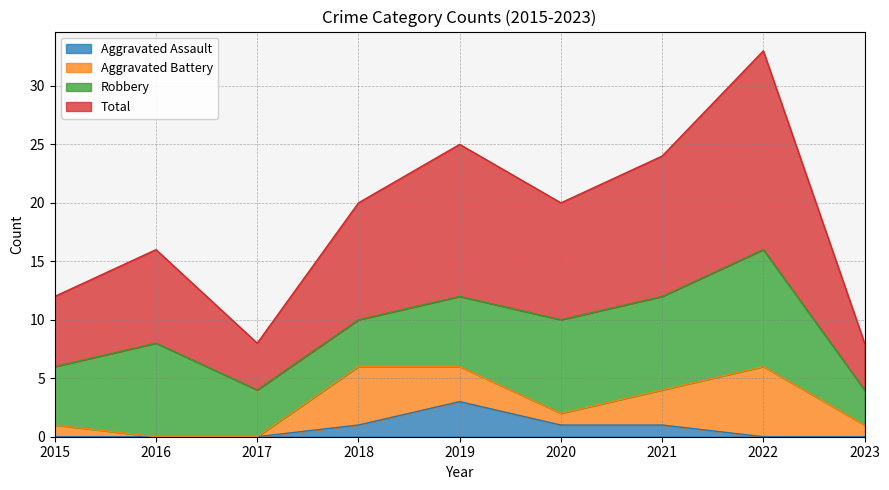

True or false: Total and Aggravated Assault intersect in this chart.

False